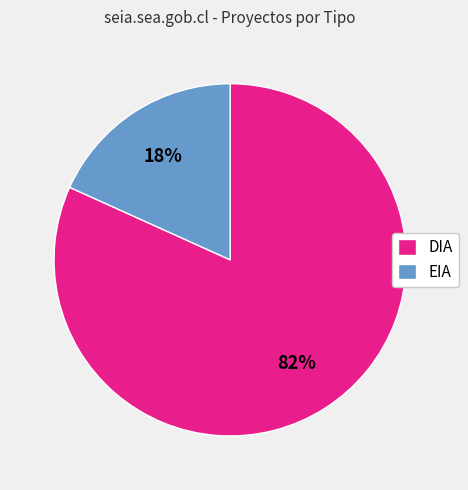

Does EIA represent more than half of the total?

No